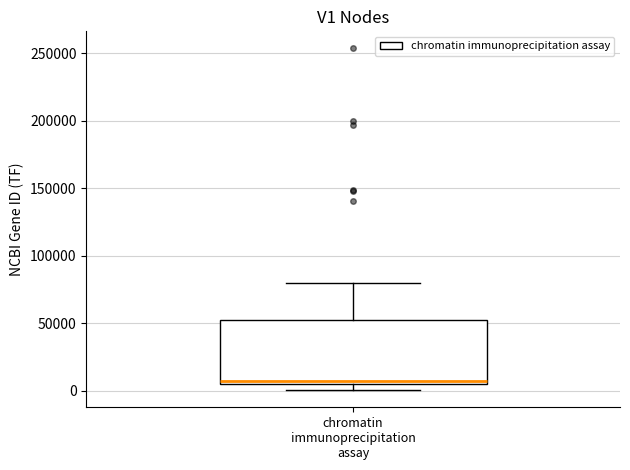

Read this box plot against the y-axis: the position of the median line, the range covered by the box, and the ends of both whiskers. The values are not printed on the chart, so give them approximately, as read against the axis.

median 10000, box 5000 to 50000, whiskers 0 to 80000